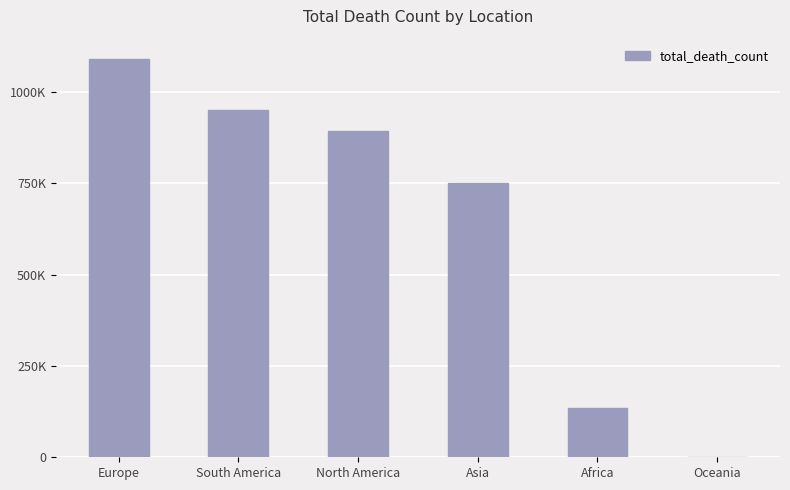

What is the difference between the values at Africa and South America?

815601